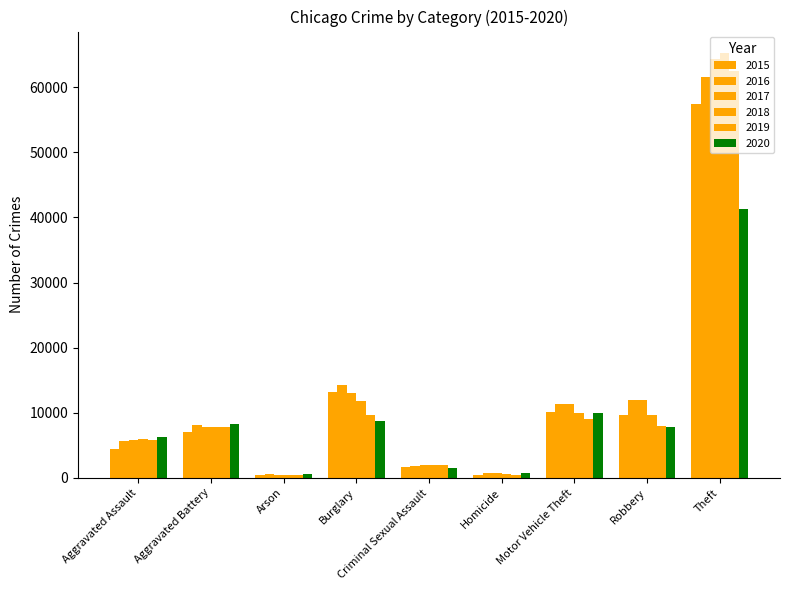

What is the highest value of the 2015 series?

57350